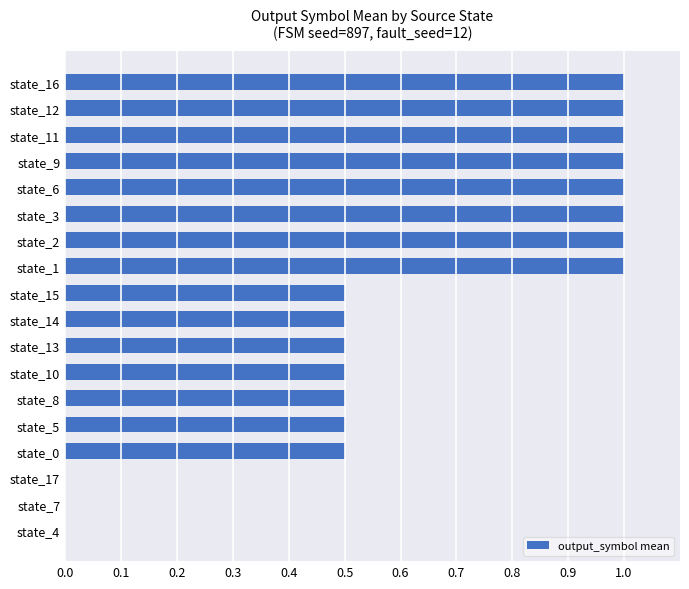

Are the bars horizontal?

Yes